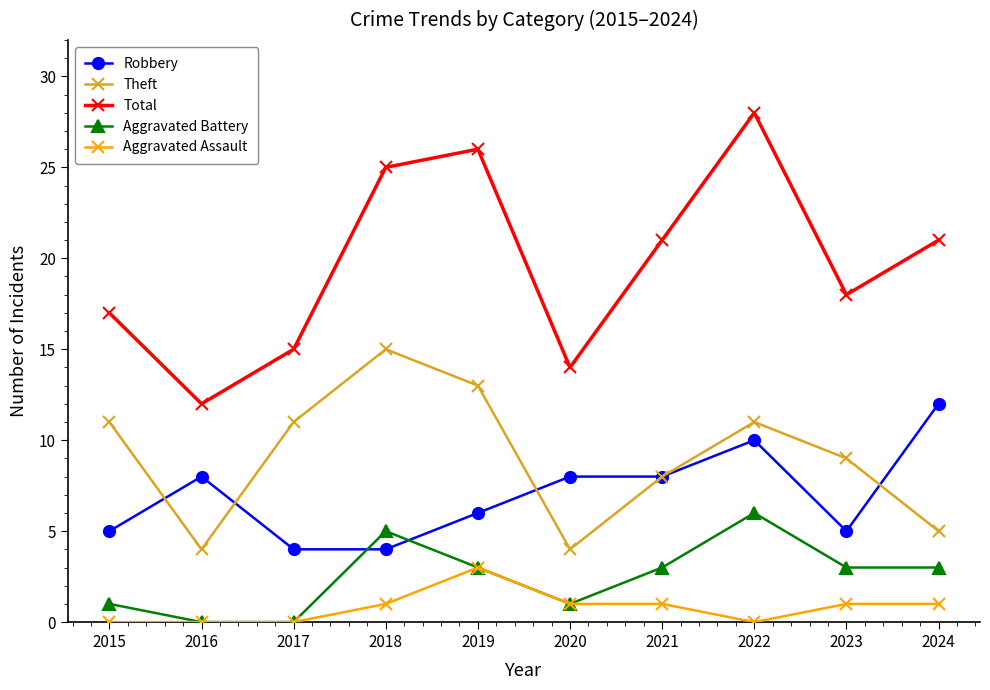

Does the chart display data point markers on the line(s)?

Yes